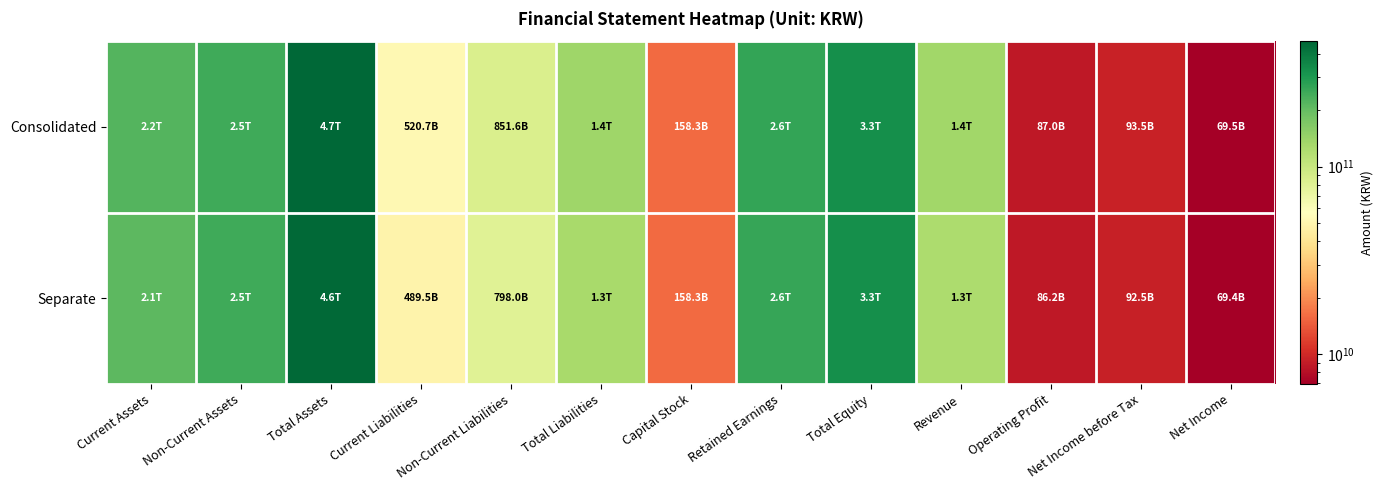

Which series has the largest total across all categories?

Consolidated